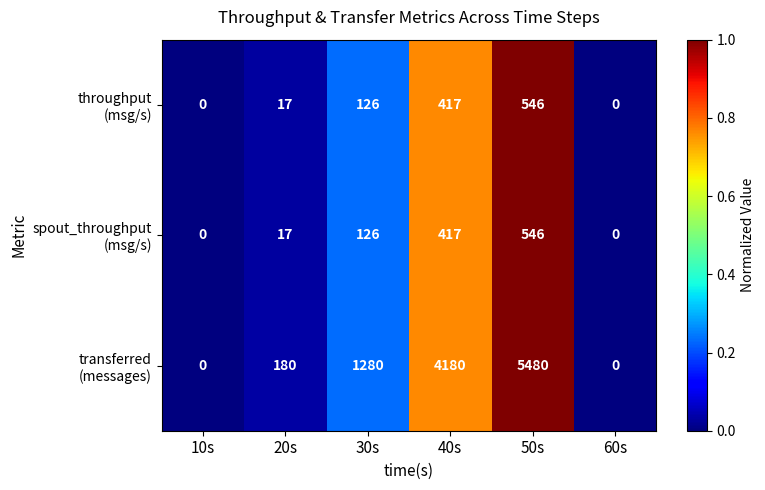

At which category is the sum across all series the highest?

50s